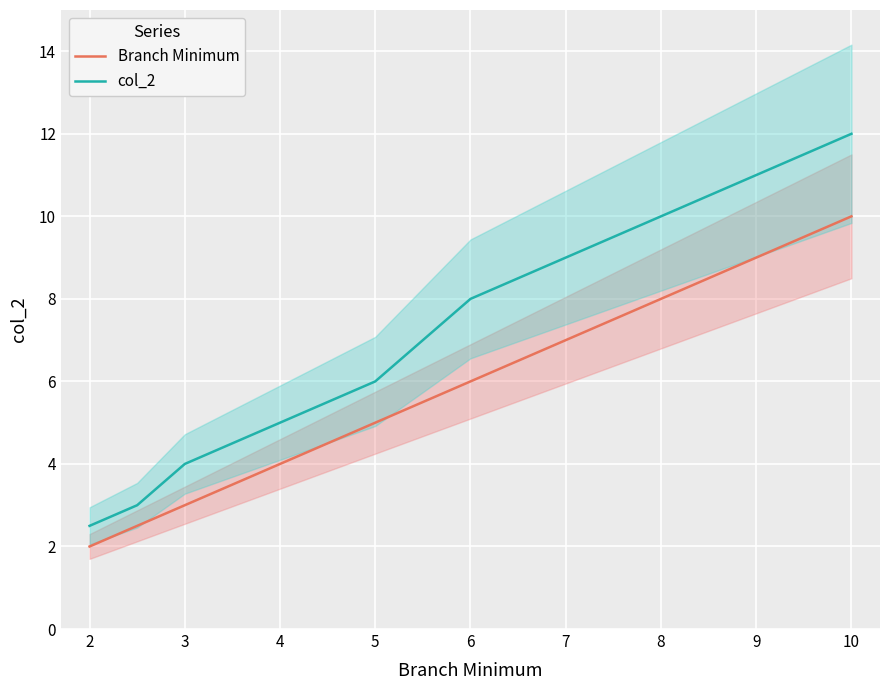

What is the total value across all series at 5?

11.0